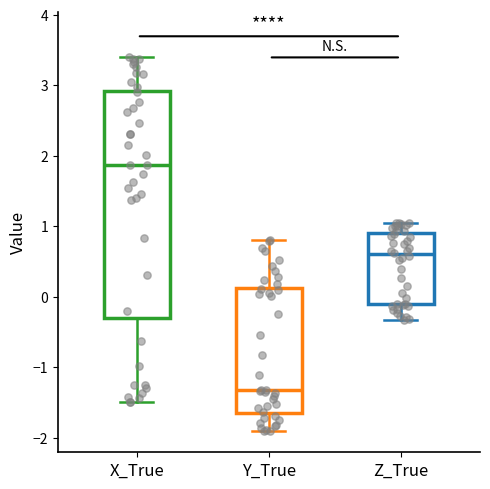

Reading left to right, read every box against the y-axis: the position of its median line, the range the box covers, and the ends of its whiskers. The values are not printed on the chart, so give them approximately, as read against the axis.

X_True: median 1.9, box -0.3 to 2.9, whiskers -1.5 to 3.4
Y_True: median -1.3, box -1.7 to 0.1, whiskers -1.9 to 0.8
Z_True: median 0.6, box -0.1 to 0.9, whiskers -0.3 to 1.1